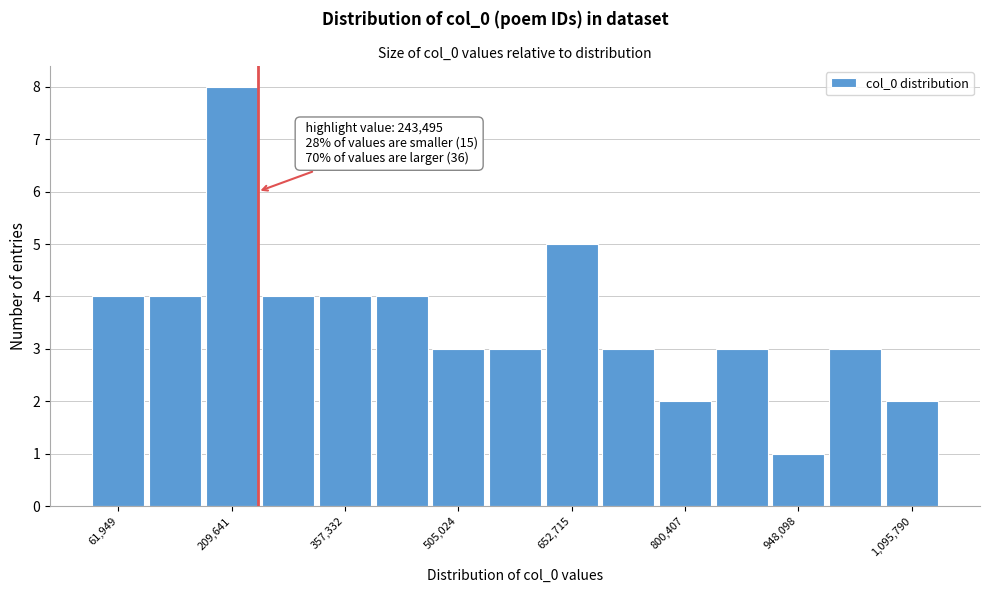

Read against the x-axis, roughly where is the centre of the tallest bar?

200000